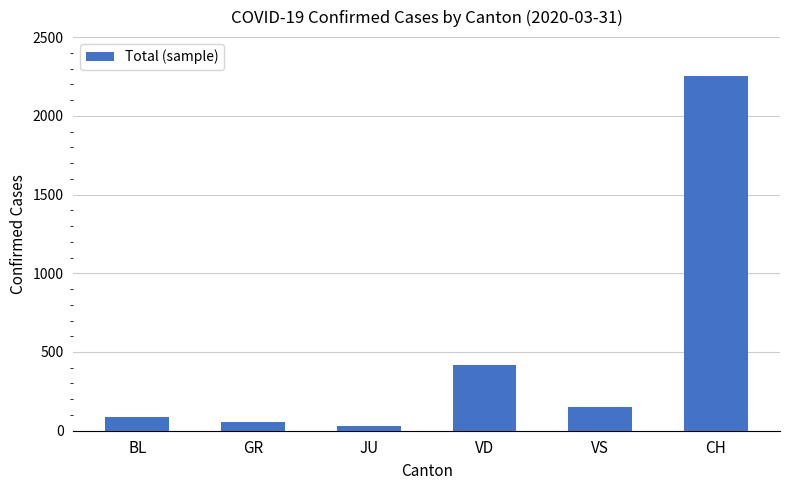

Rank the categories by value from highest to lowest.

CH, VD, VS, BL, GR, JU